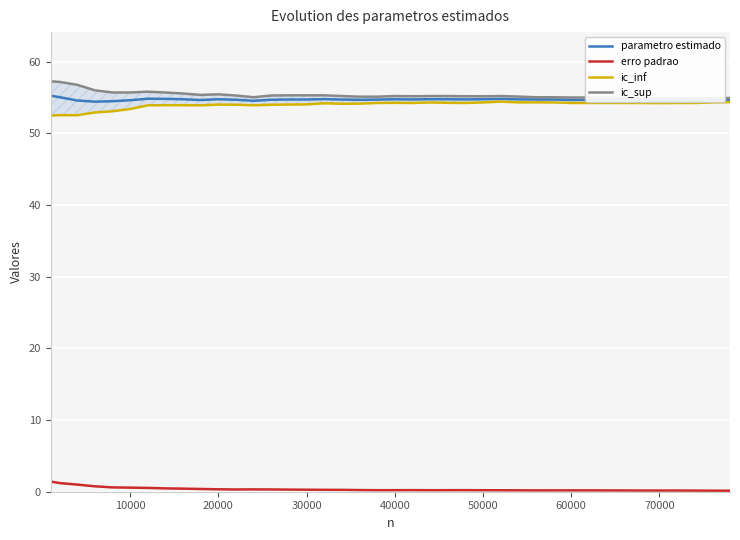

True or false: parametro estimado has more than 1 interior local peaks.

True